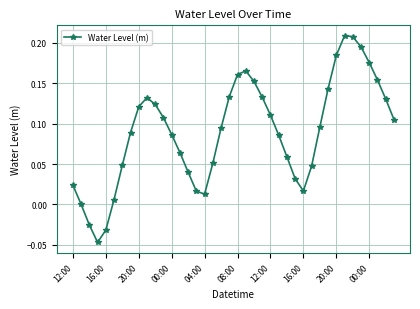

Does the chart display data point markers on the line(s)?

Yes